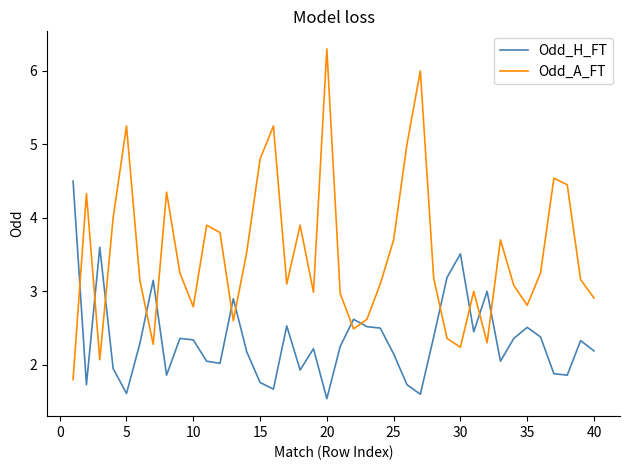

Count the number of categories in the chart.

40